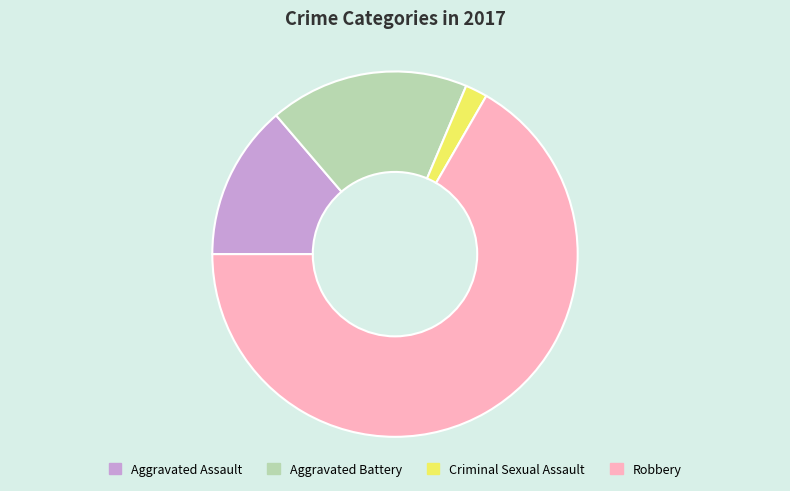

True or false: Criminal Sexual Assault accounts for 14% of the total.

False